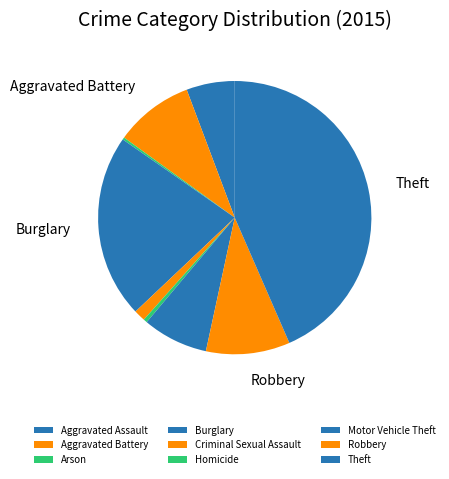

To the nearest percent, what is the combined percentage of Criminal Sexual Assault and Burglary?

23%